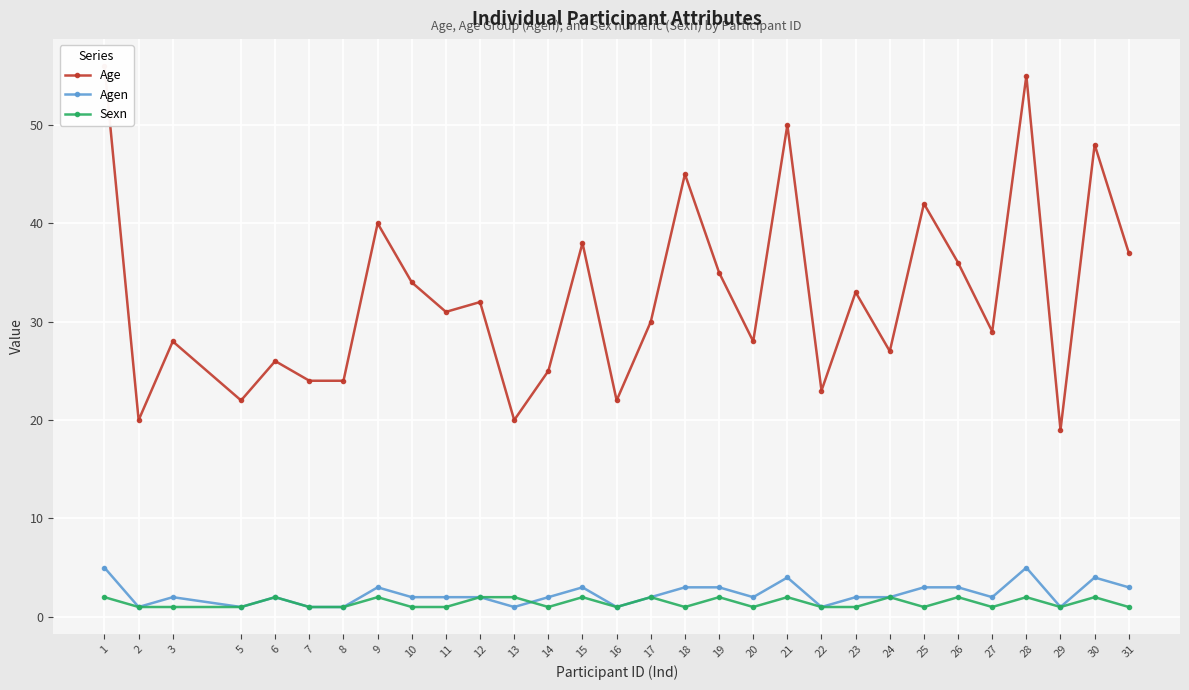

How many times do Agen and Sexn cross each other?

1